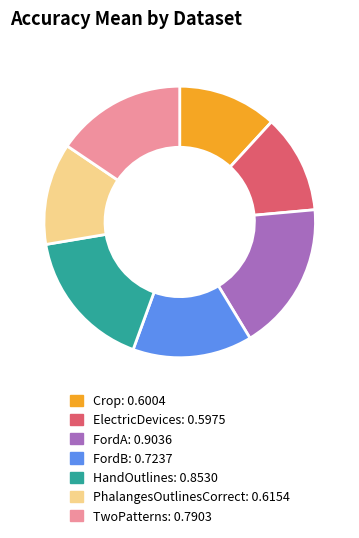

Is it true that ElectricDevices is 12% of the pie?

True